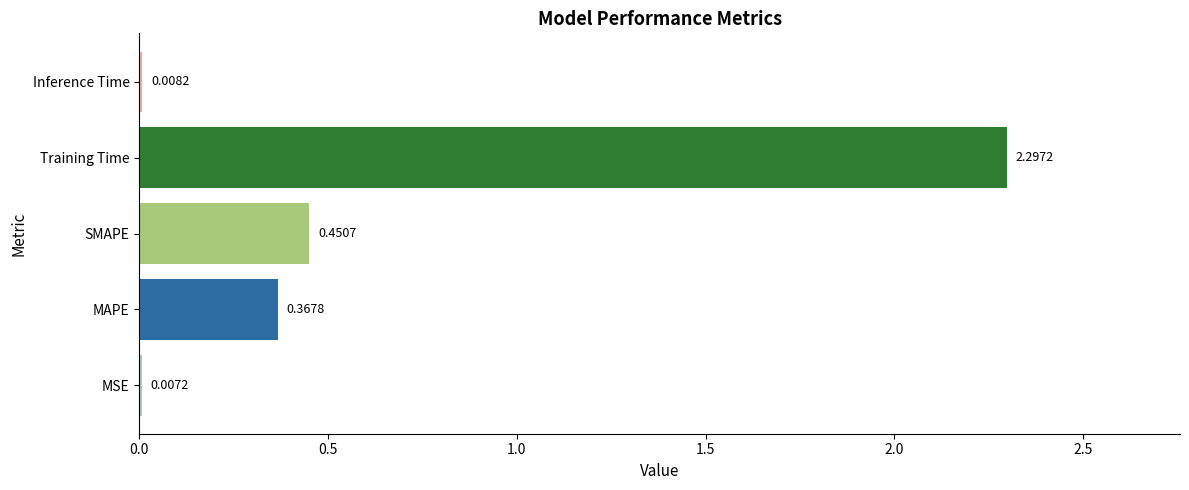

Where is the data nearest to the value 1?

SMAPE